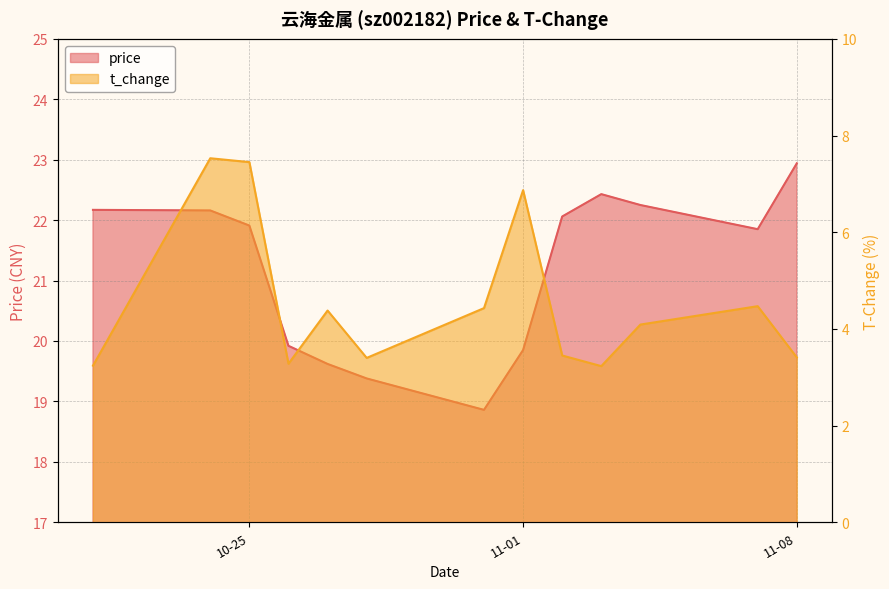

Which series has the largest total across all categories?

price